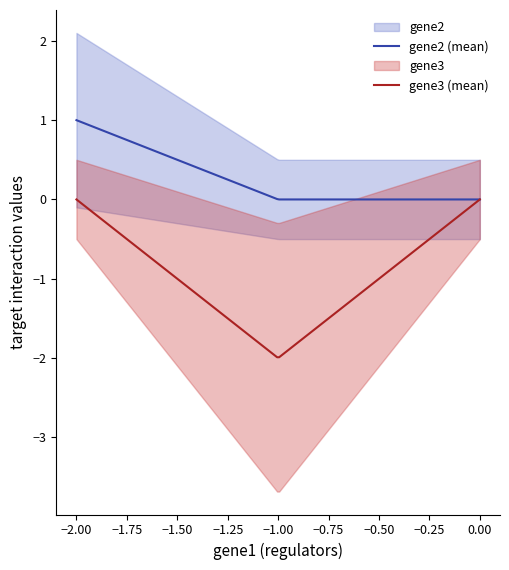

Between -1 and 0, which series saw the biggest shift?

gene3